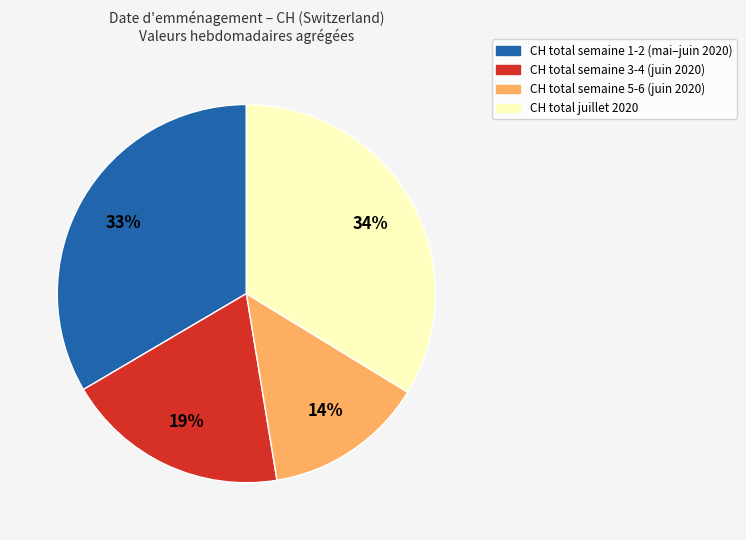

Is there a majority slice in this chart?

No